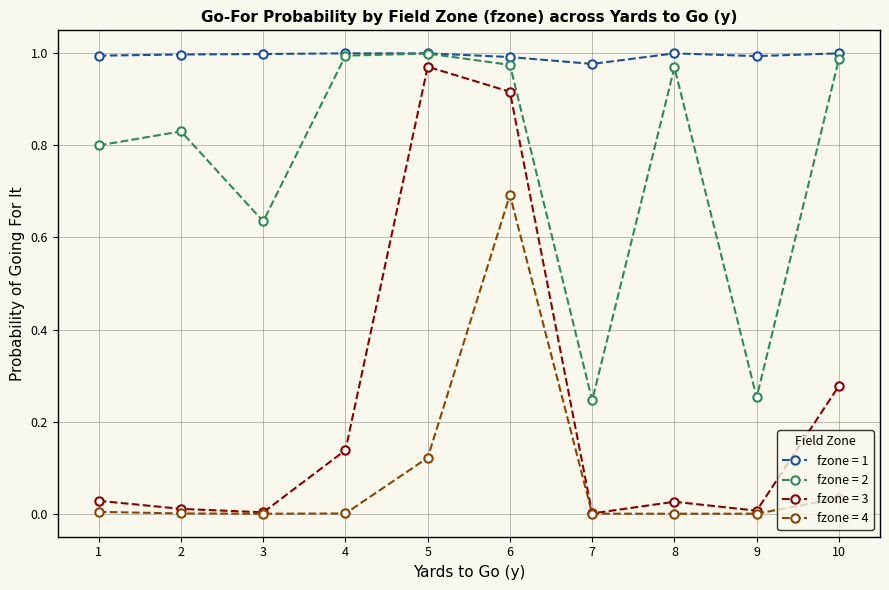

True or false: fzone = 3 and fzone = 2 cross at least once.

False